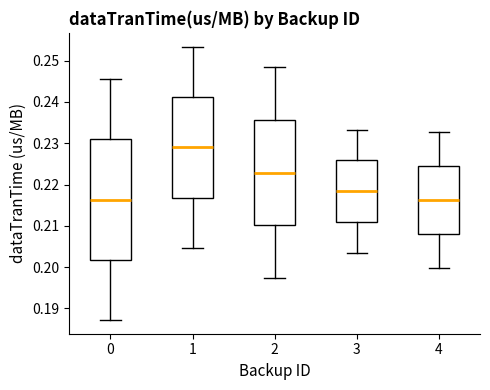

Where is the lower edge of the box at x = 0 on the y-axis? The values are not printed on the chart, so give them approximately, as read against the axis.

0.202